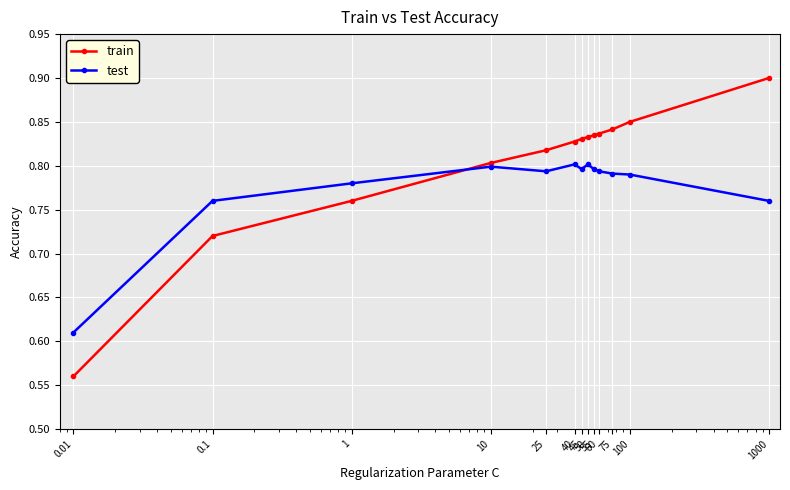

Rank the series by their average value, from lowest to highest.

test, train